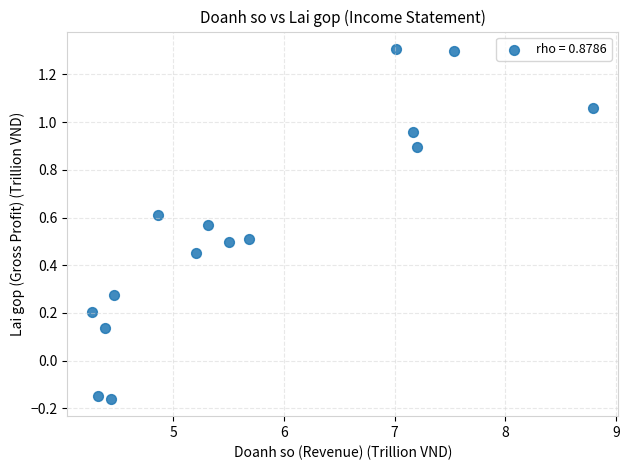

What is the range of X values (max minus min)?

4.5